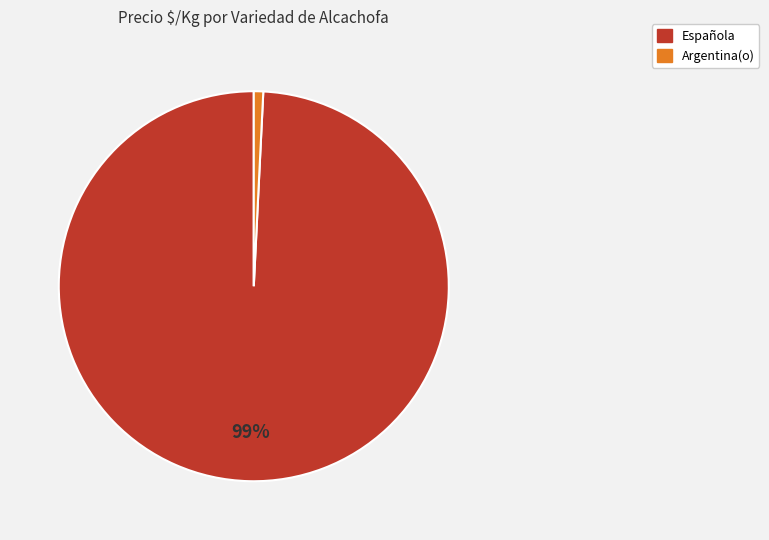

To the nearest percent, what is the average slice percentage?

50%